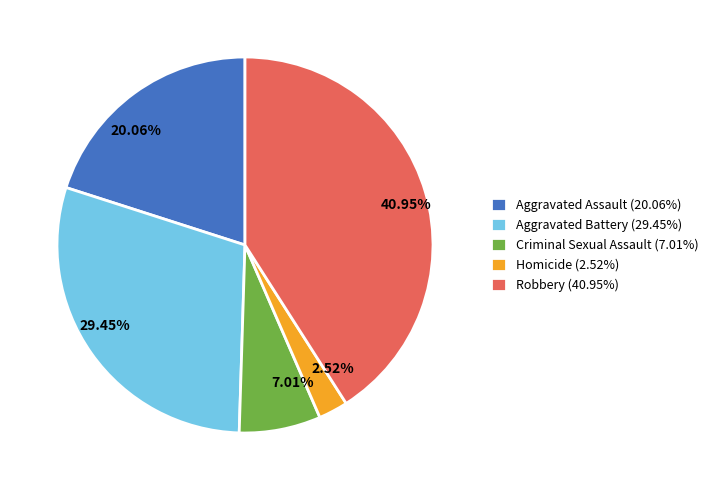

To the nearest percent, what percentage of the pie is Homicide?

3%